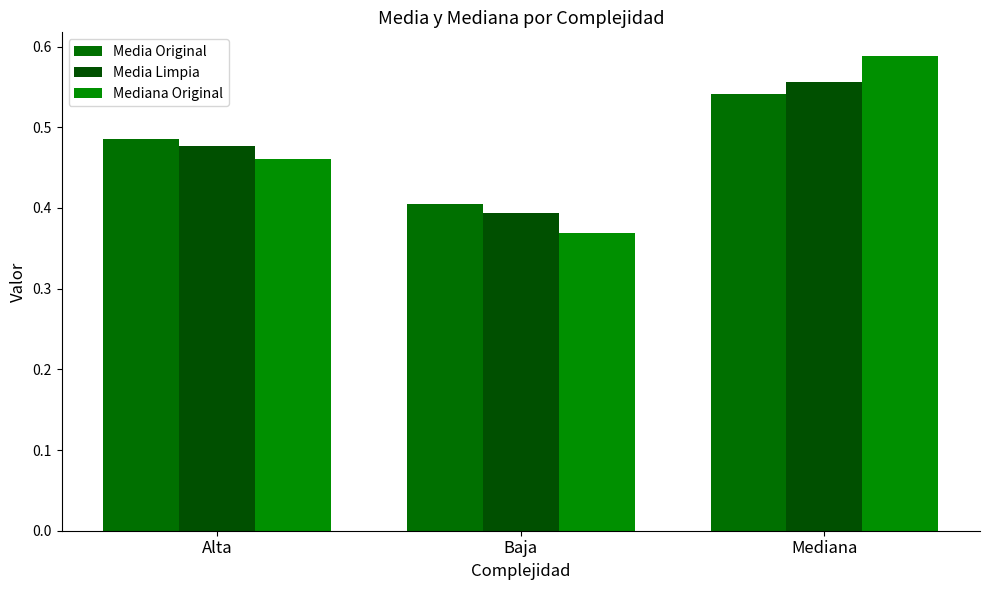

How many series are shown in this chart?

3